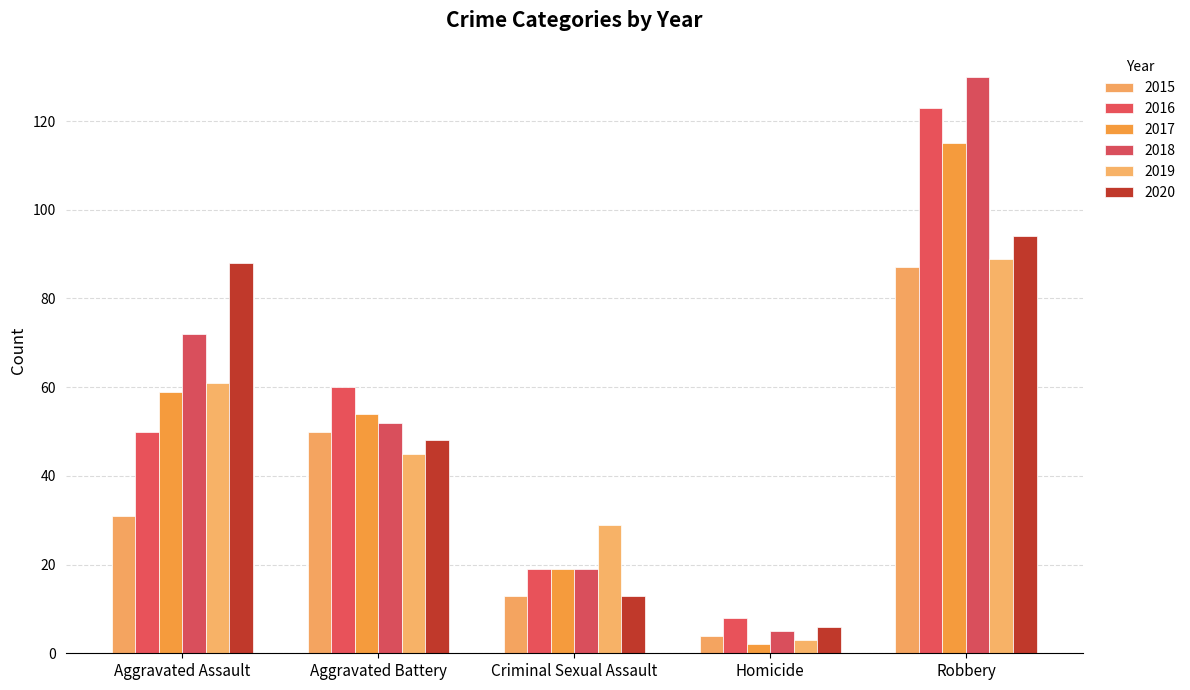

Rank the series by their maximum value, from highest to lowest.

2018, 2016, 2017, 2020, 2019, 2015